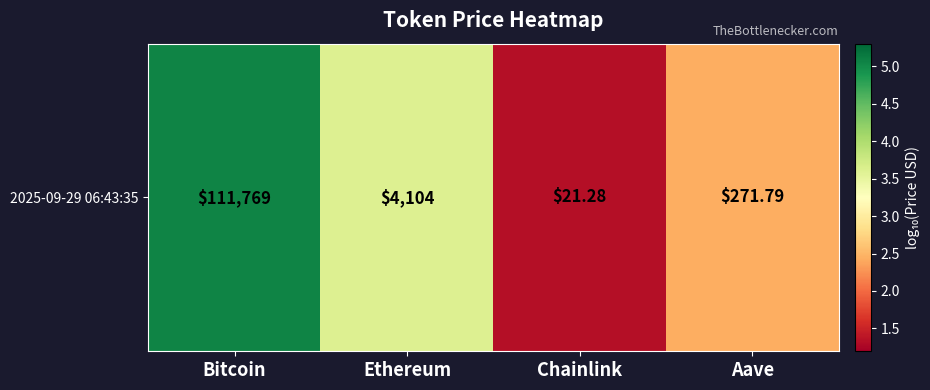

What is the difference between the values at Ethereum and Chainlink?

2.3